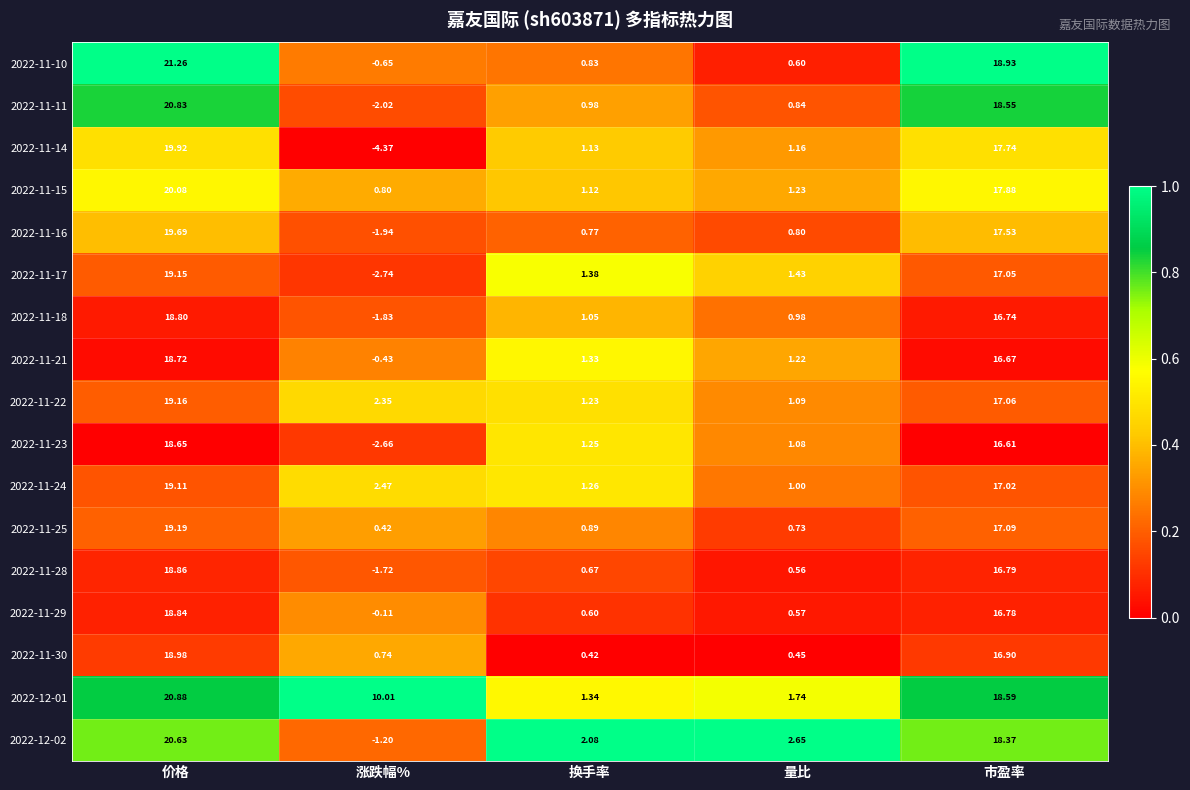

Where does the 2022-11-11 series first go above 0?

价格